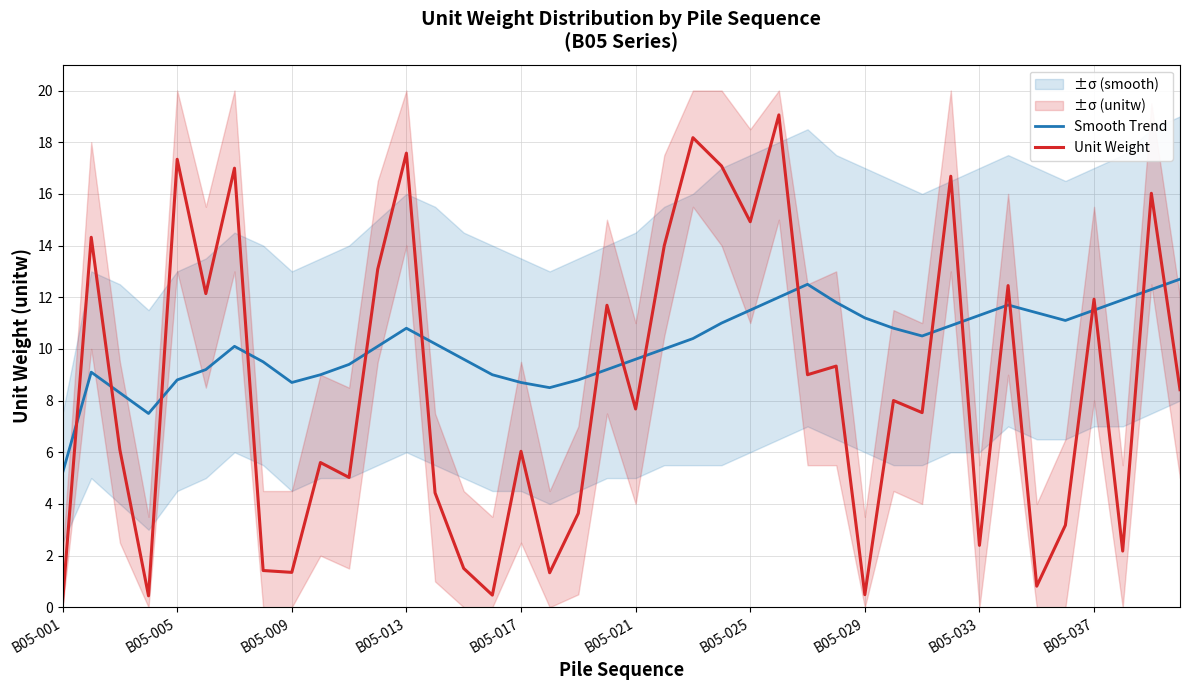

What is the average value of the Smooth Trend series?

10.1